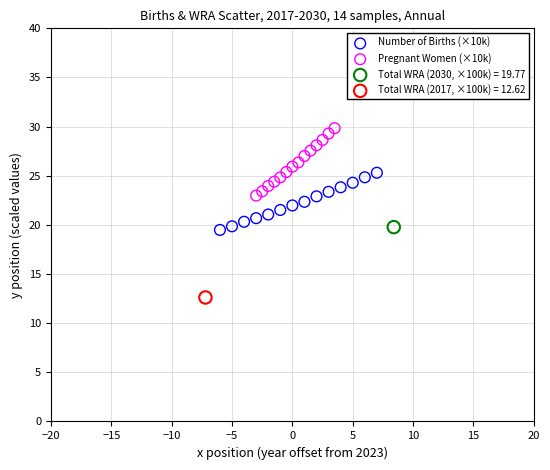

What are all the series names shown in the legend?

Number of Births (×10k), Pregnant Women (×10k), Total WRA (2030, ×100k) = 19.77, Total WRA (2017, ×100k) = 12.62